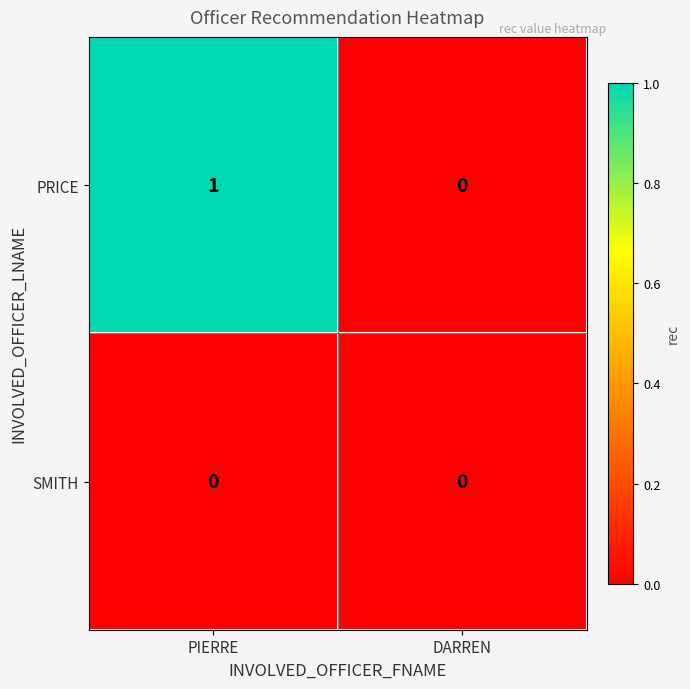

At which category is the sum across all series the highest?

PIERRE